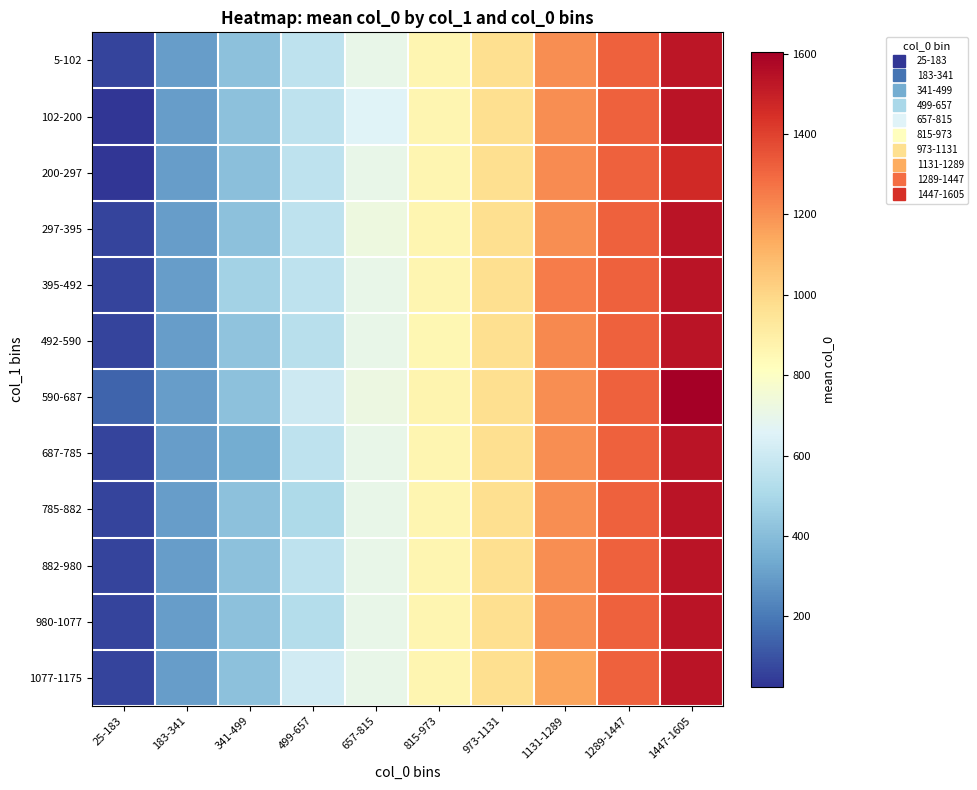

Which category has the highest value across all series?

1447-1605